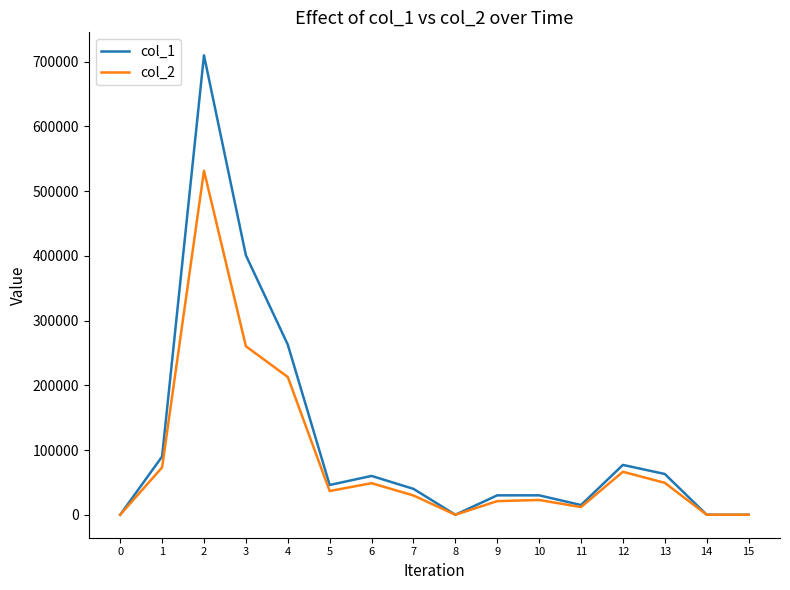

The value of col_1 at 8 is 0. True or false?

True